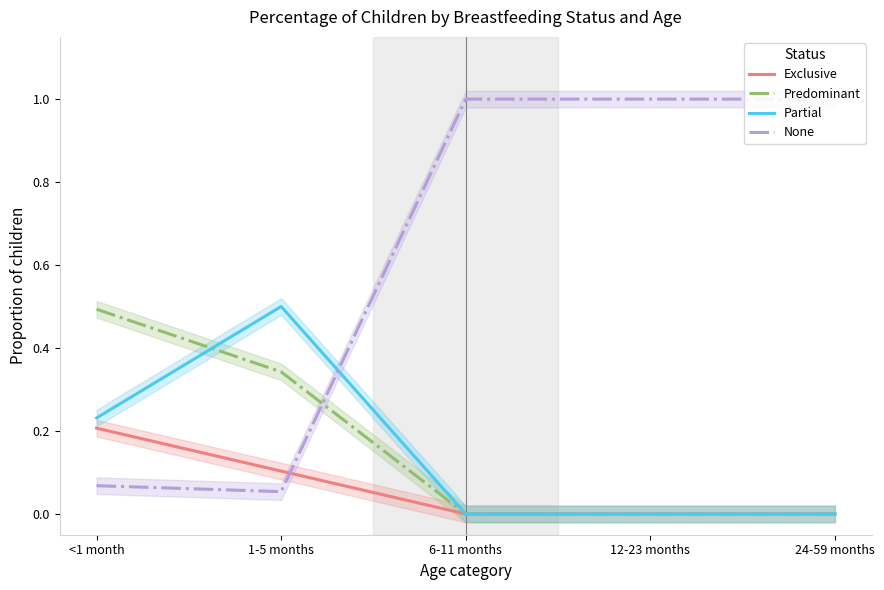

How many lines are shown in the chart?

4